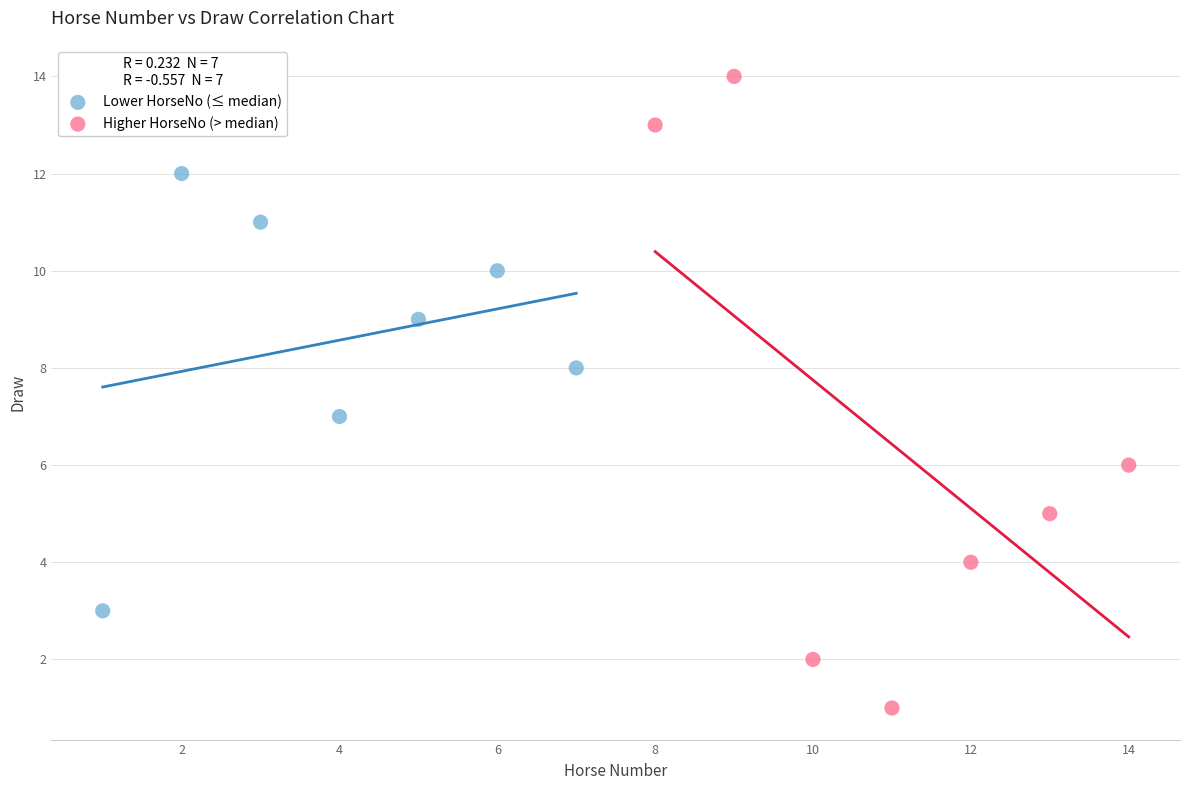

What are all the series names shown in the legend?

Lower HorseNo (≤ median), Higher HorseNo (> median)